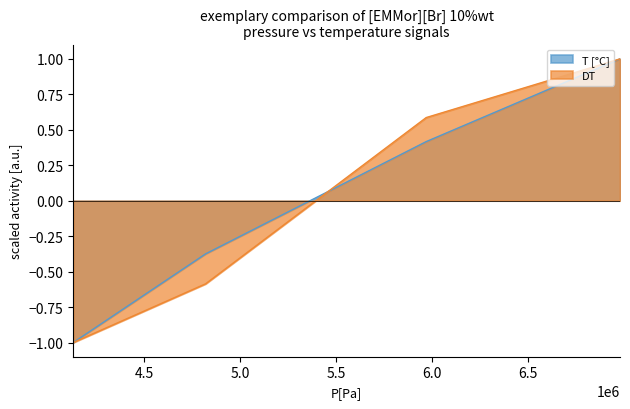

How many series are shown in this chart?

2